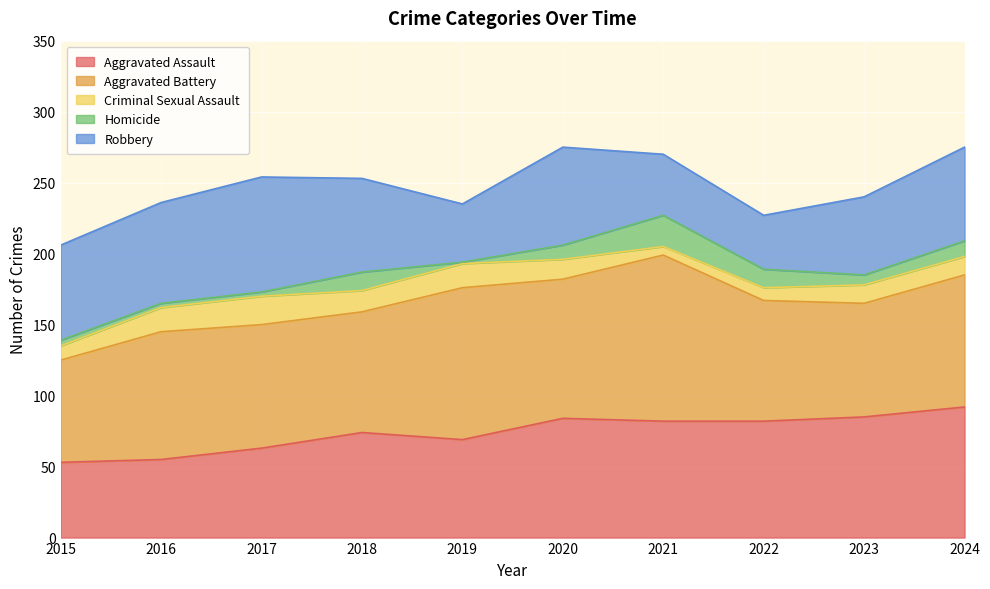

True or false: Aggravated Battery has a value of 48 at 2018.

False